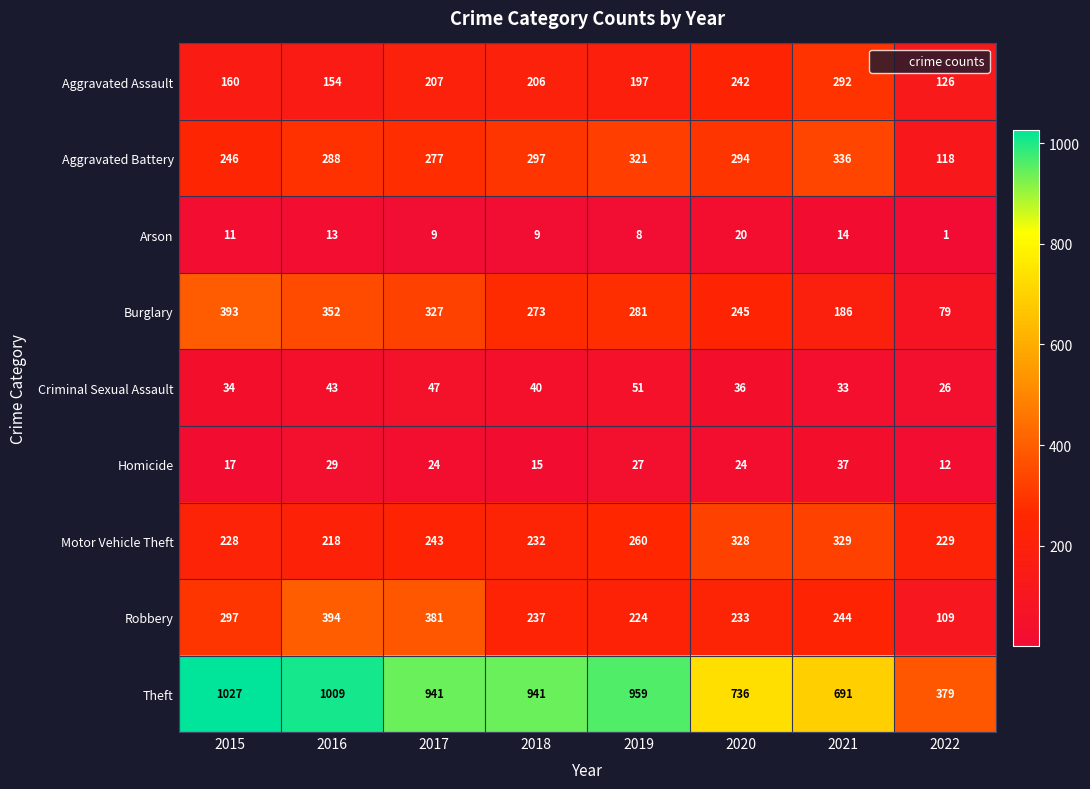

Which series has the largest range (max minus min)?

Theft